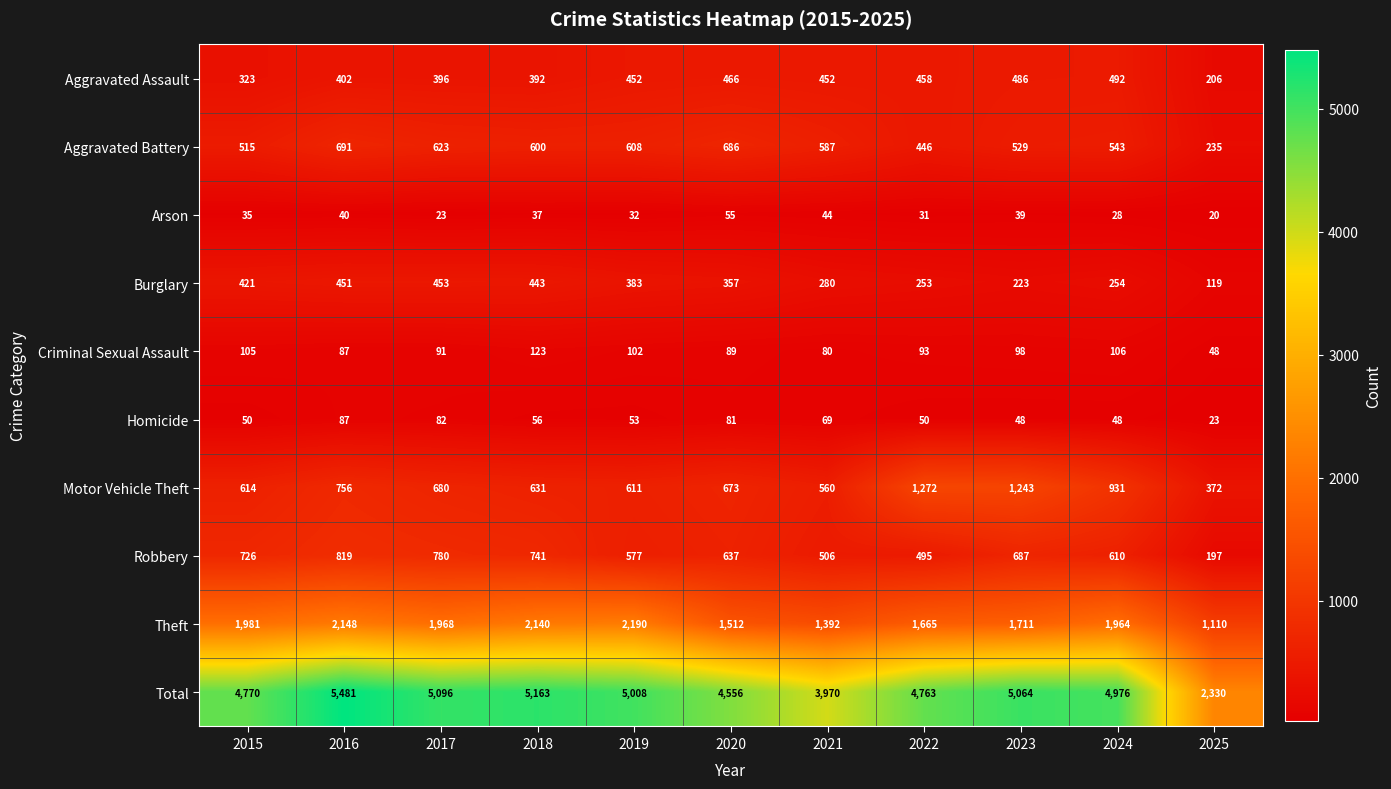

Is it true that Criminal Sexual Assault equals 105 at 2015?

True